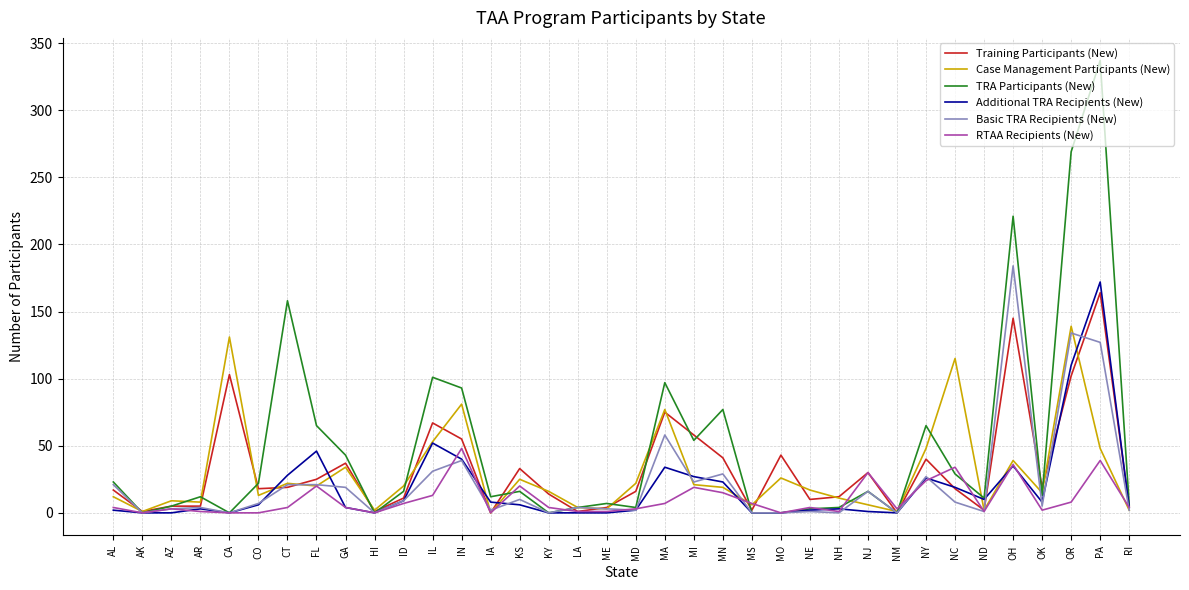

Is the value of RTAA Recipients (New) at KY greater than the value of Training Participants (New) at NY?

No